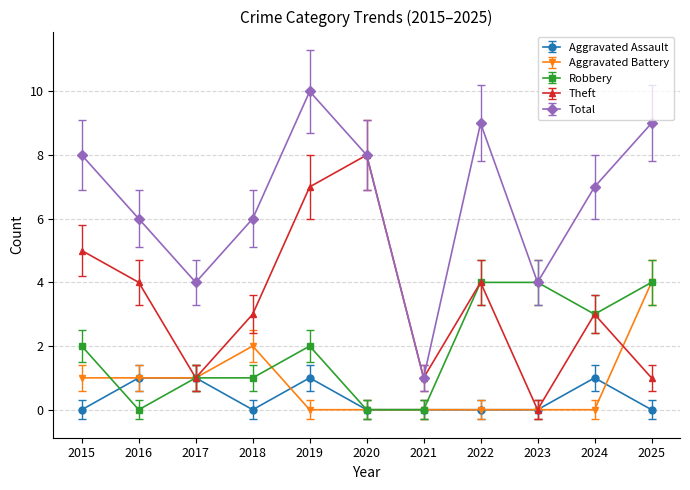

At which category does Robbery reach its first local valley?

2016